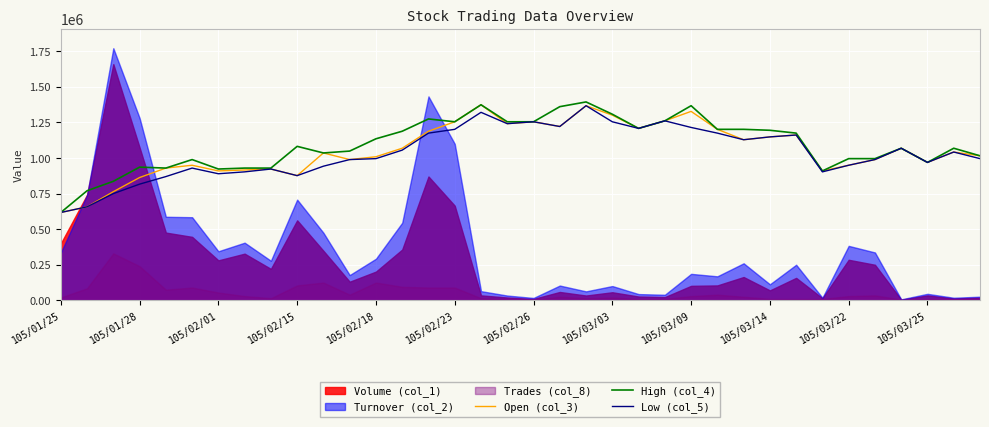

Which category has the lowest value in the Open (col_3) series?

105/01/25